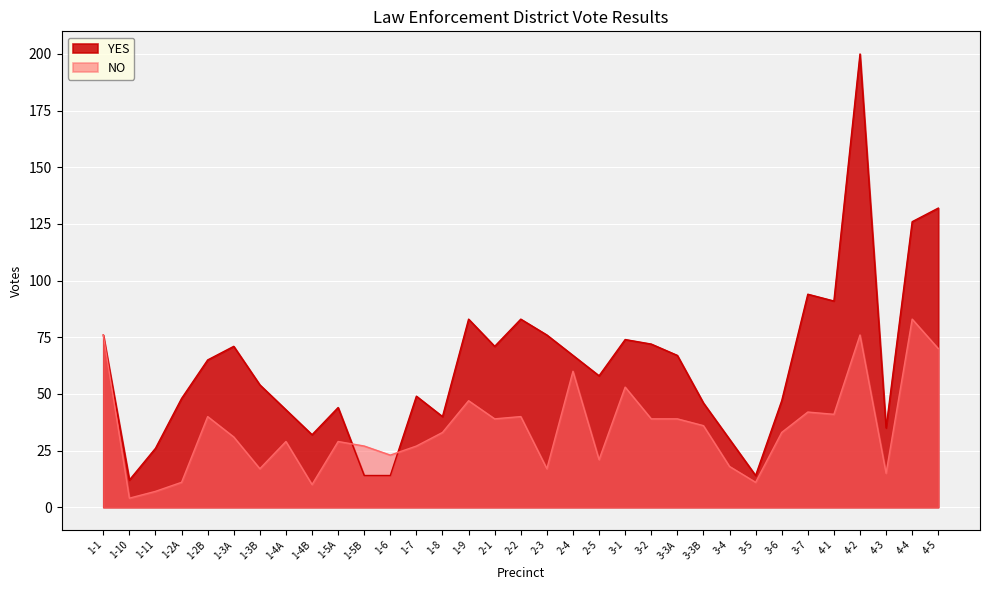

True or false: NO has more than 0 interior local peaks.

True